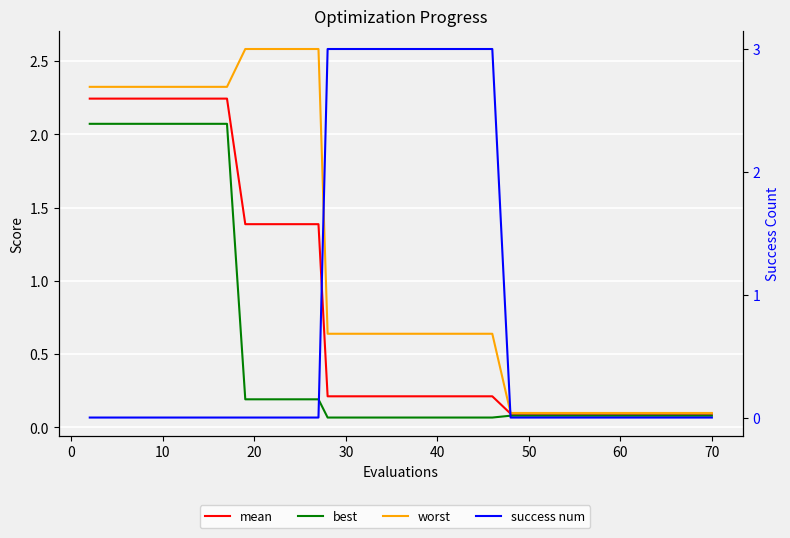

Does the chart display data point markers on the line(s)?

No